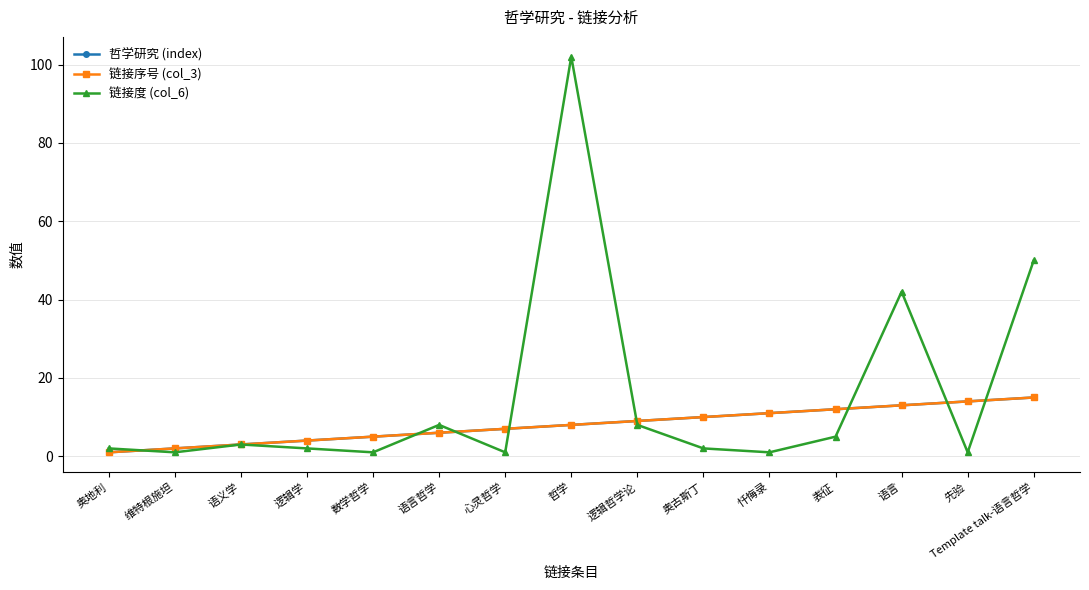

Which category has the highest value in the 哲学研究 (index) series?

Template talk-语言哲学